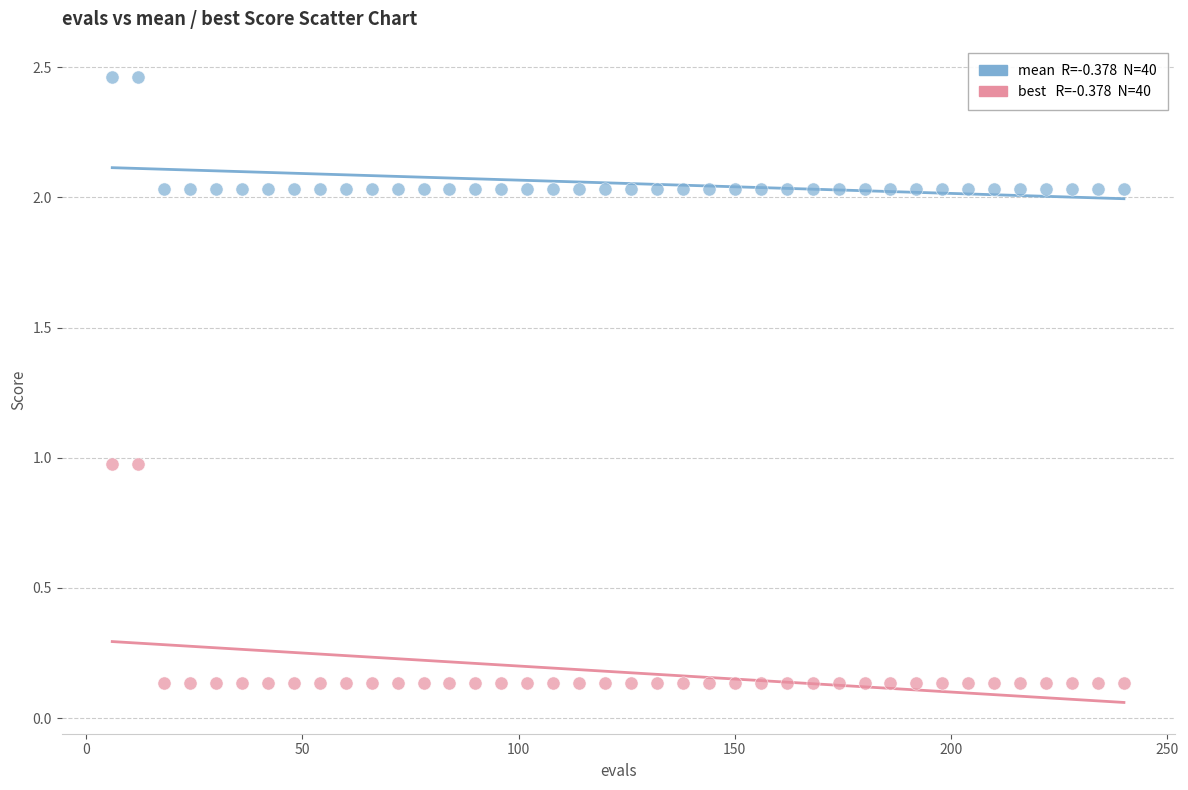

Across all data points, what is the range of X values (max minus min)?

234.0